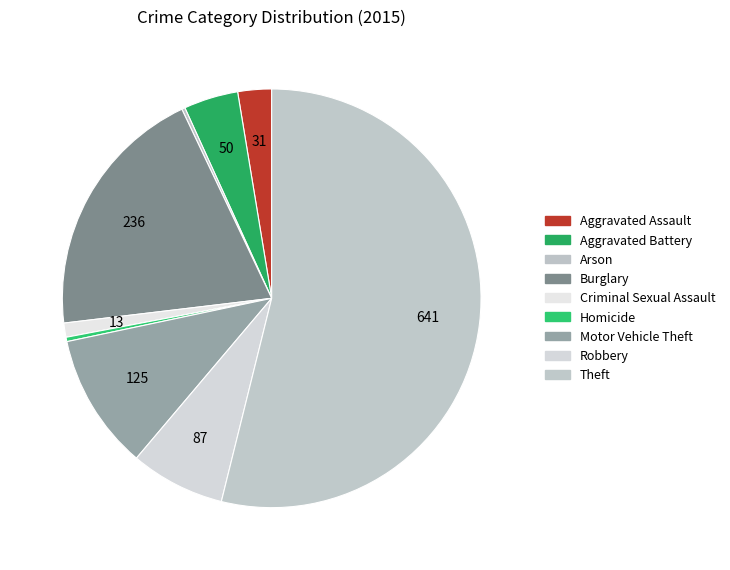

Which category has the biggest portion of the pie?

Theft